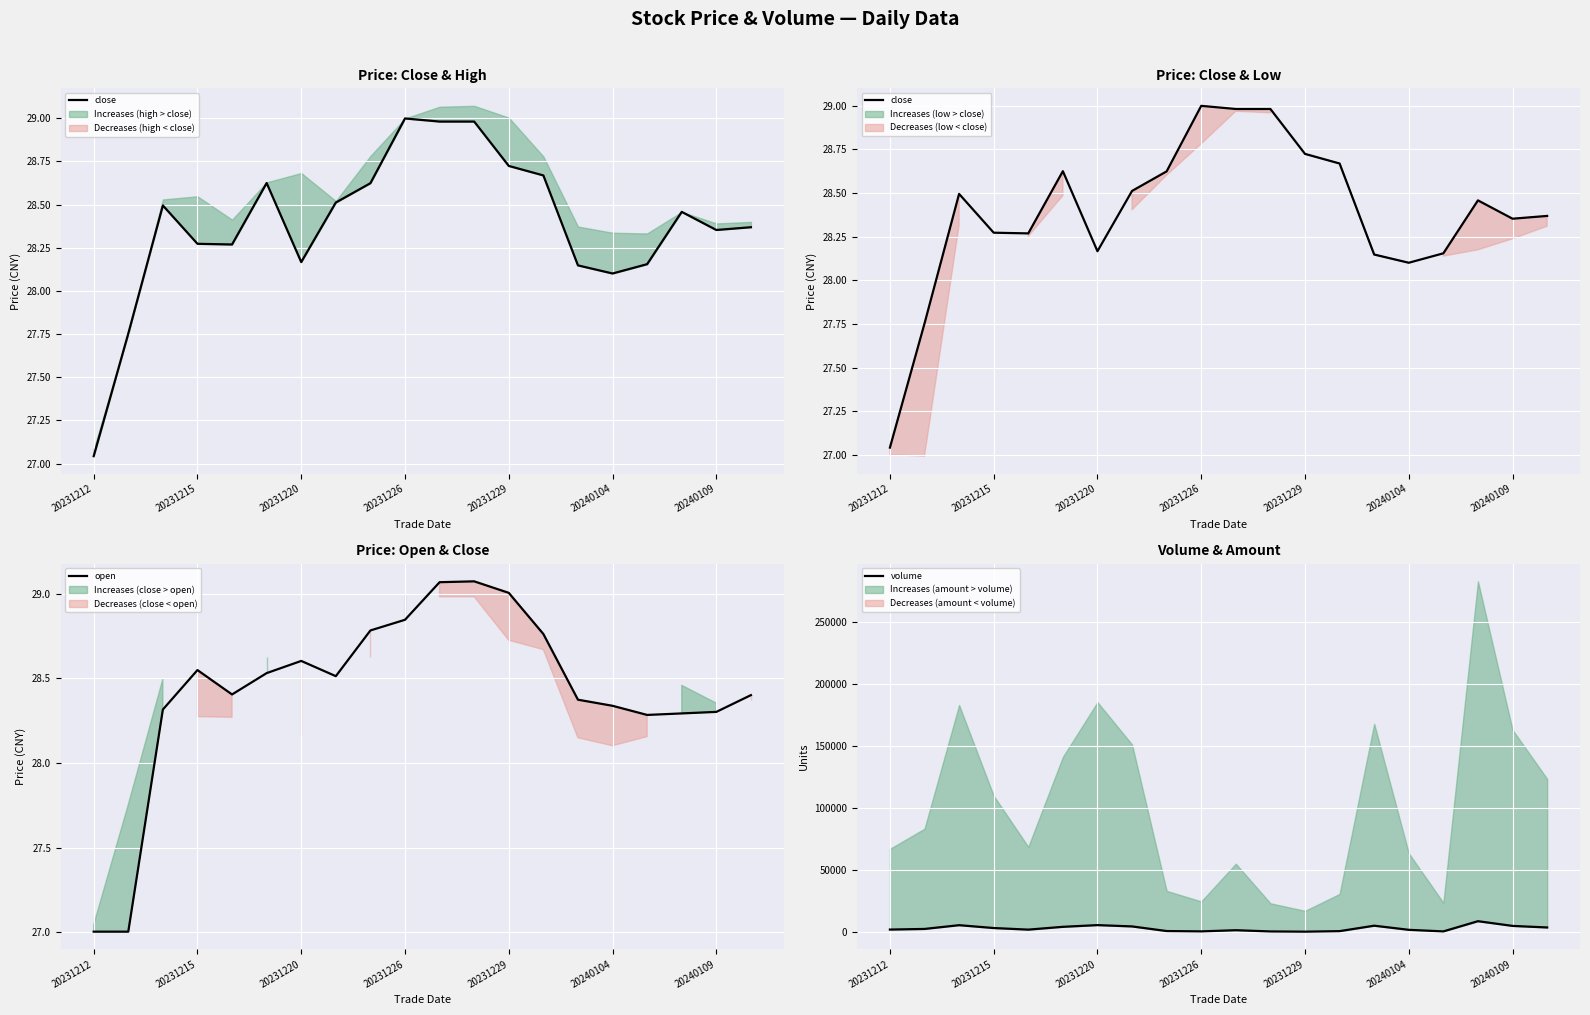

Reading right to left, what are all the values shown in this chart?

close: 28.4	28.4	28.5	28.2	28.1	28.1	28.7	28.7	29.0	29.0	29.0	28.6	28.5	28.2	28.6	28.3	28.3	28.5	27.8	27.0
open: 28.4	28.3	28.3	28.3	28.3	28.4	28.8	29.0	29.1	29.1	28.8	28.8	28.5	28.6	28.5	28.4	28.5	28.3	27.0	27.0
volume: 3919.0	5177.0	8968.0	760.0	2032.0	5344.0	969.0	539.0	725.0	1713.0	774.0	1043.0	4763.0	5815.0	4439.0	2182.0	3468.0	5759.0	2735.0	2232.0